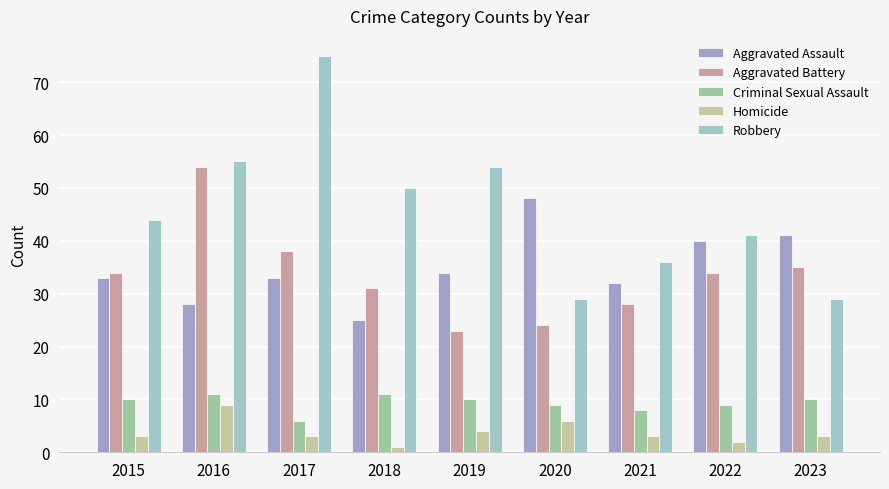

What is the difference between the second highest and minimum values in the Criminal Sexual Assault series?

5